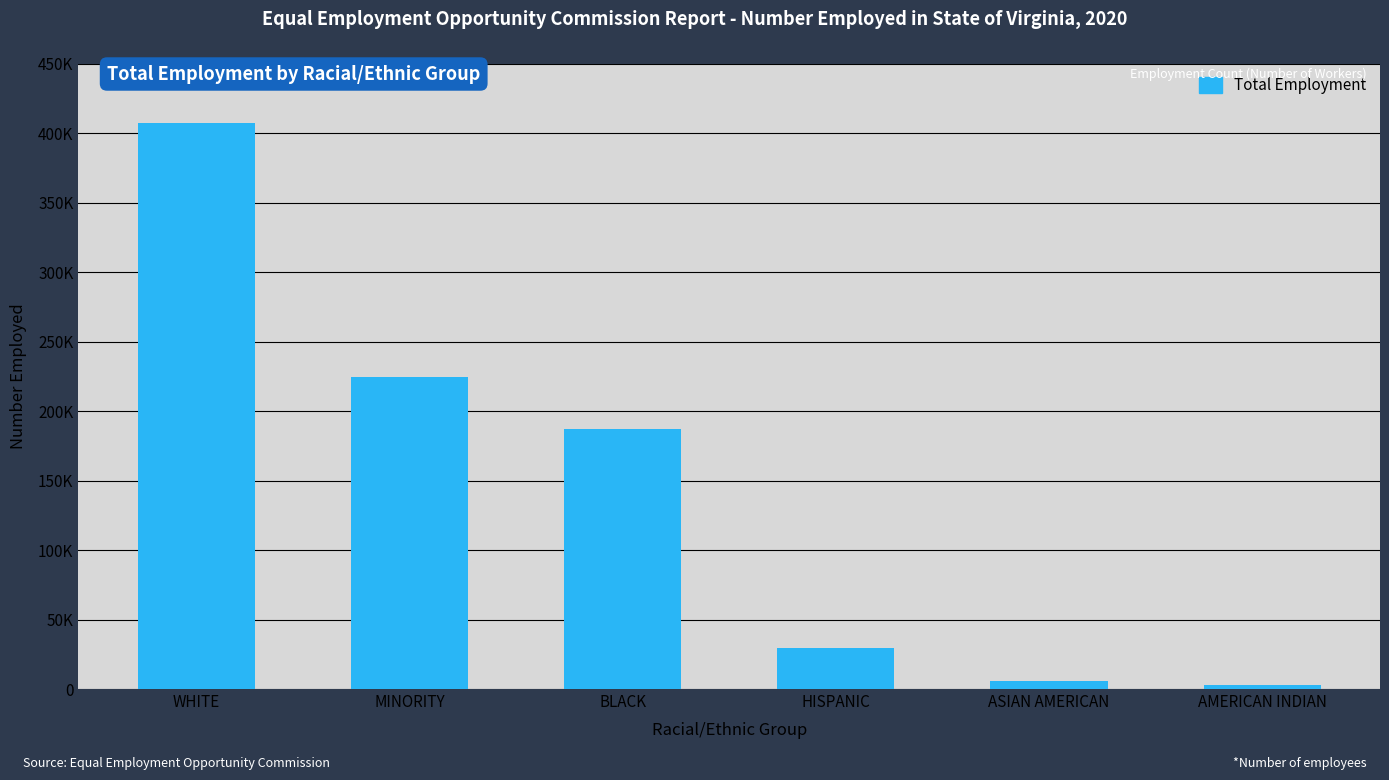

What is the change in value from MINORITY to AMERICAN INDIAN?

-222163